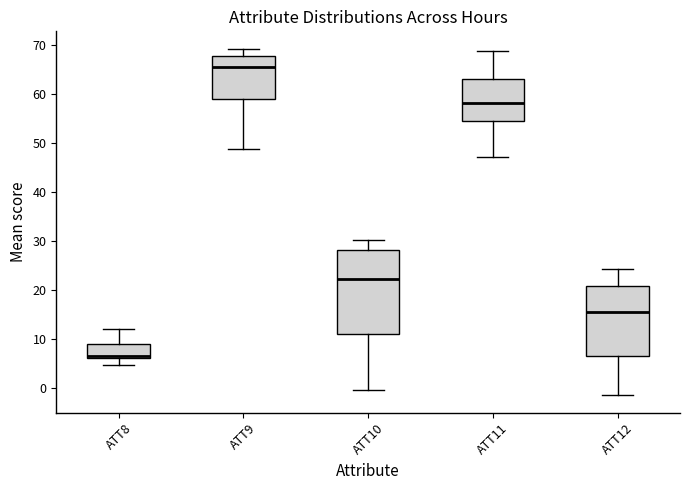

Where does the lower whisker of the box for ATT12 end on the y-axis? The values are not printed on the chart, so give them approximately, as read against the axis.

-2